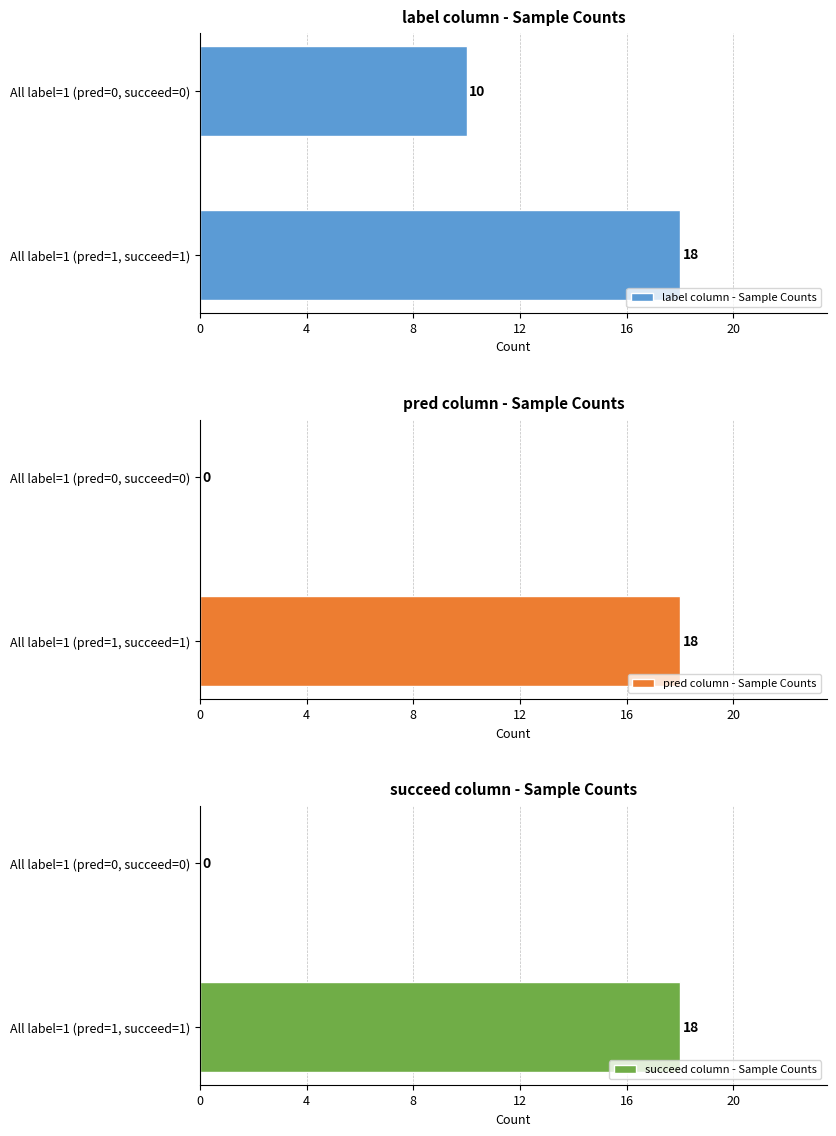

Reading left to right, list all the values displayed in this chart.

label column - Sample Counts: 18	10
pred column - Sample Counts: 18	0
succeed column - Sample Counts: 18	0